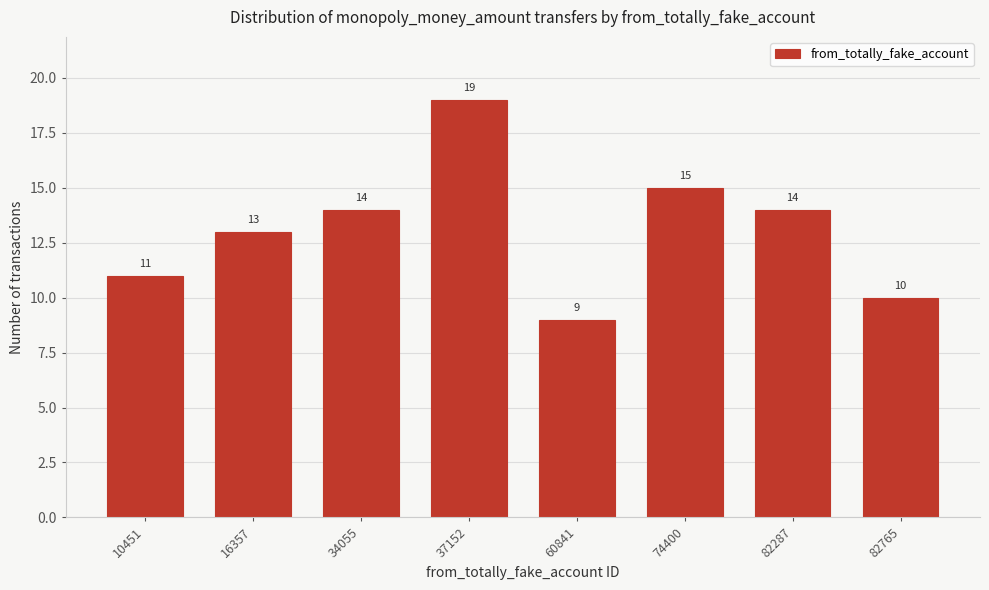

Reading left to right, what are all the values shown in this chart?

11	13	14	19	9	15	14	10